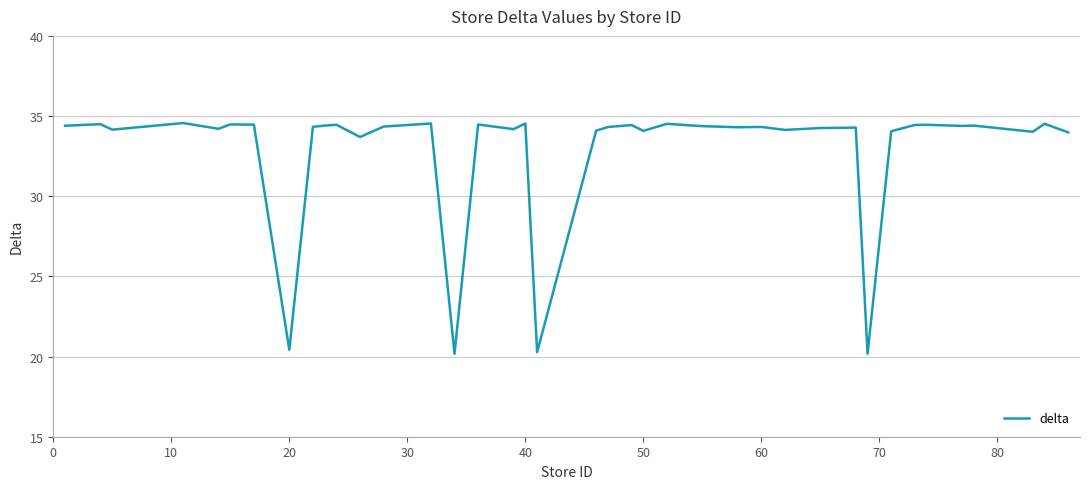

What is the minimum value shown in the chart?

20.2